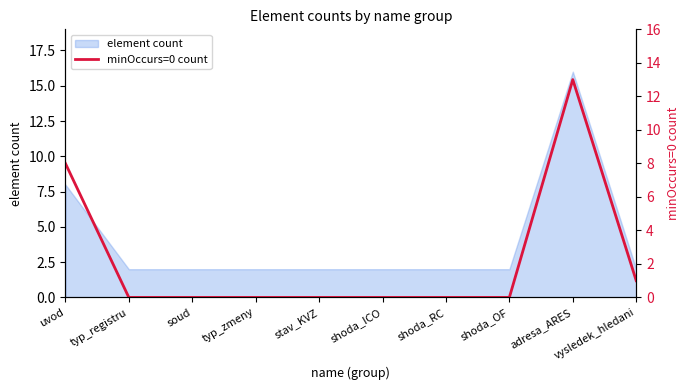

What is the value of the 1st point from the left?

8